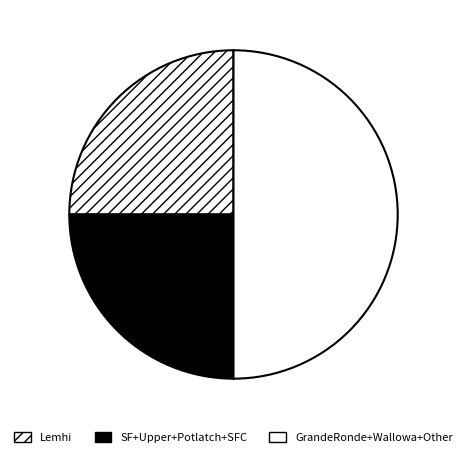

How many segments does this pie chart have?

3